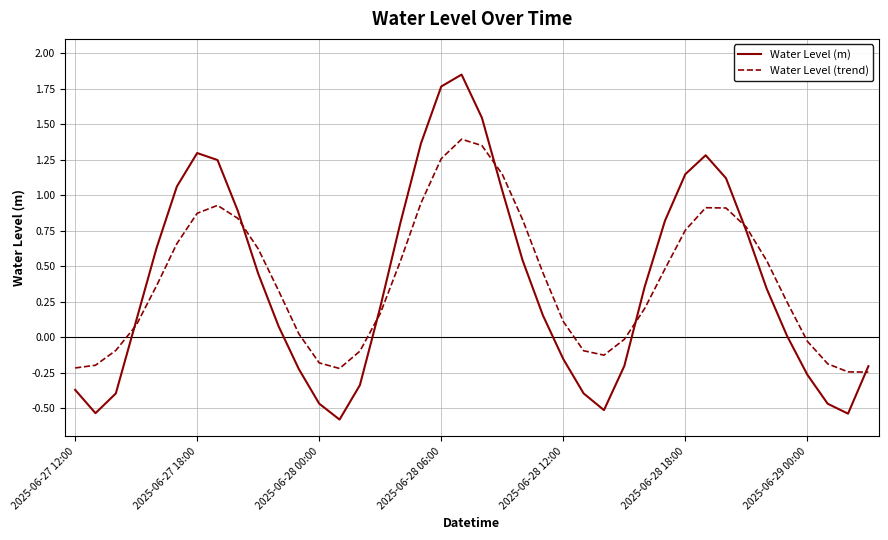

The Water Level (trend) series shows 0.5 at 2025-06-28 18:00. True or false?

False